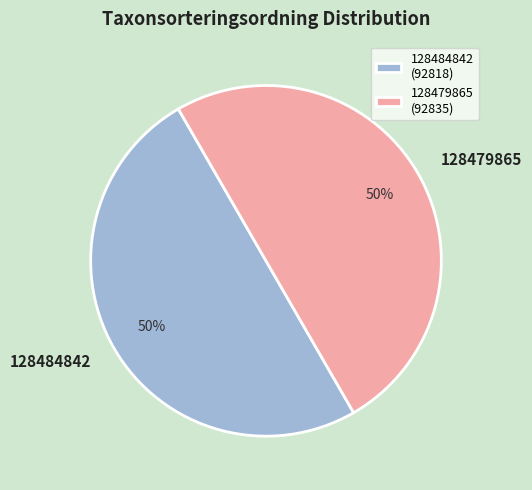

Is it true that 128479865 is 37% of the pie?

False